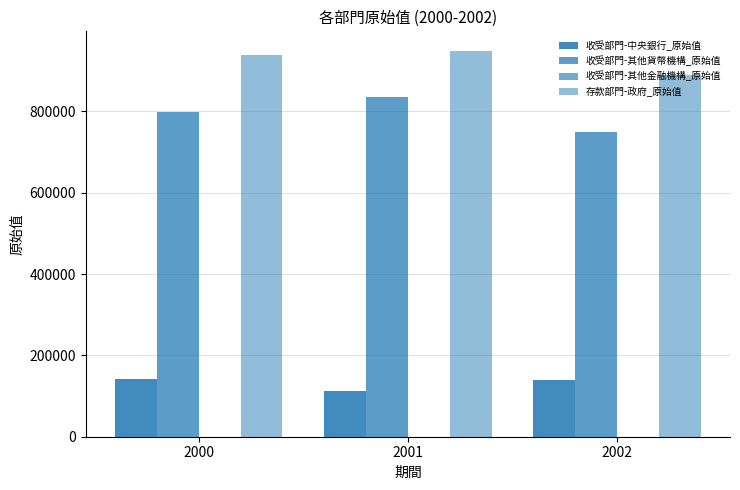

Count the number of data series in this chart.

4